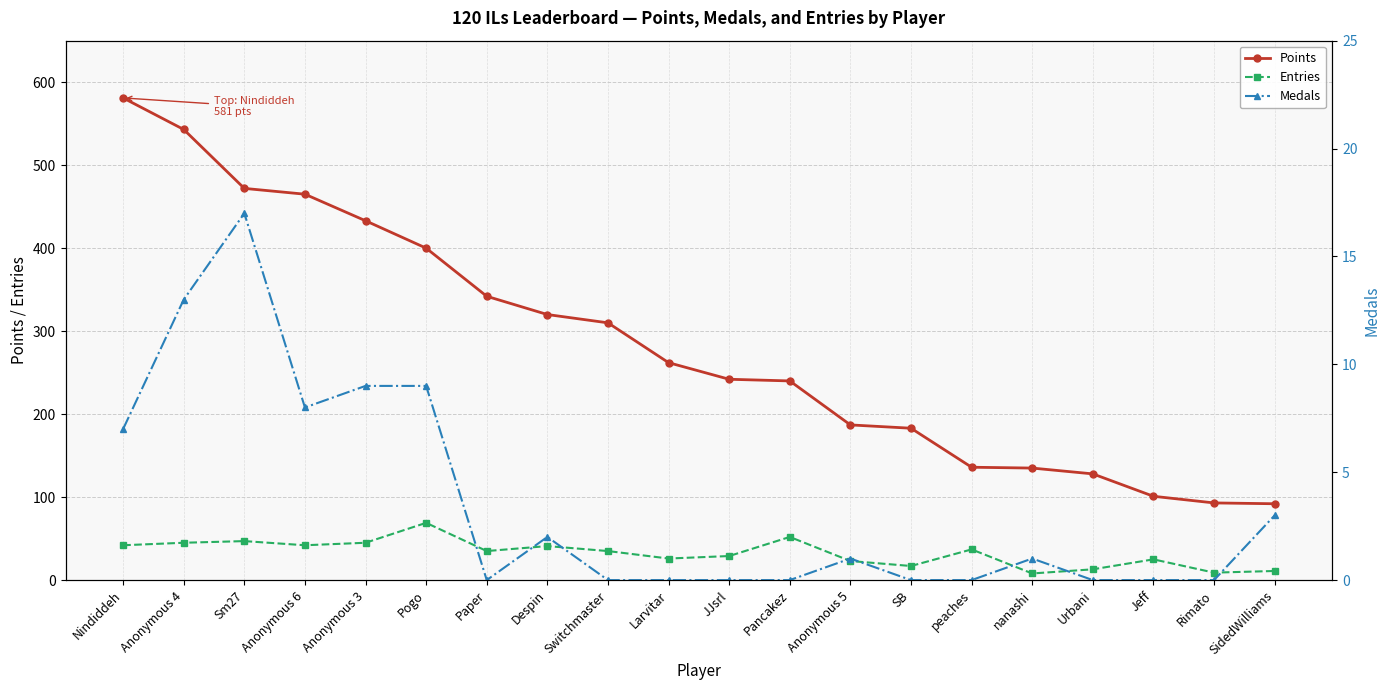

How many categories are shown in the chart?

20